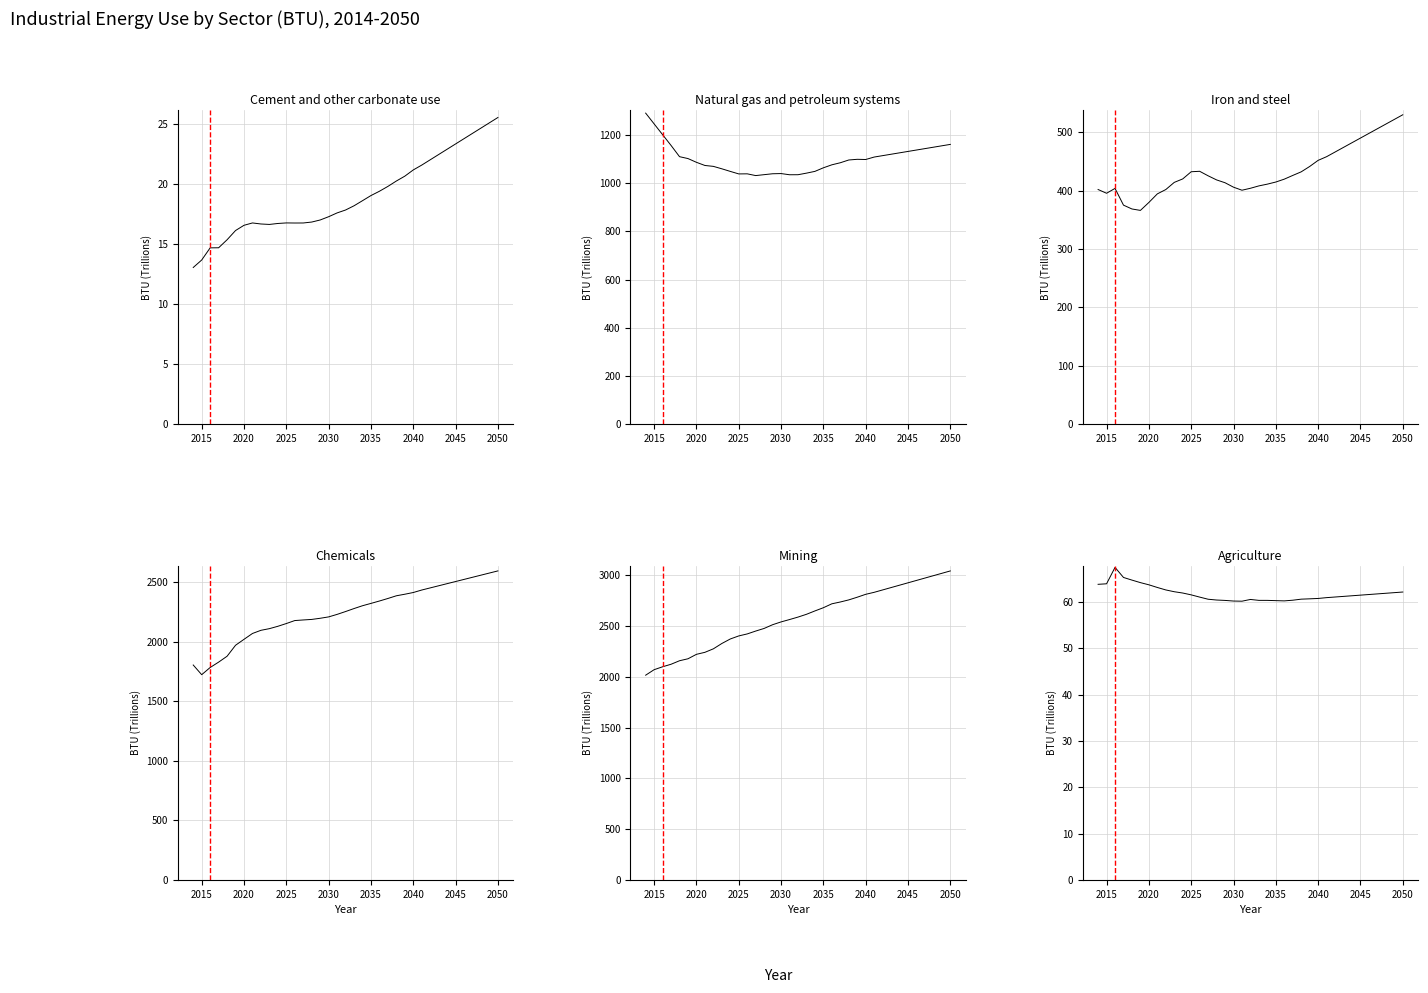

Rank the series by their maximum value, from highest to lowest.

Mining (BTU), Chemicals (BTU), Natural gas and petroleum systems (BTU), Iron and steel (BTU), Agriculture (BTU), Cement and other carbonate use (BTU)